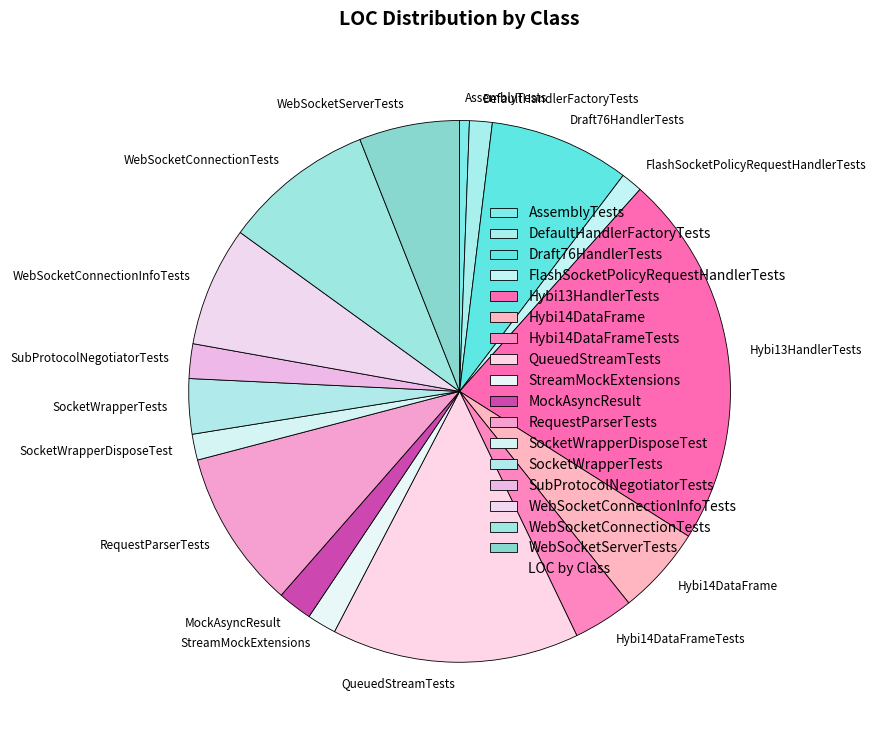

Which has a higher value, WebSocketConnectionInfoTests or Hybi14DataFrameTests?

WebSocketConnectionInfoTests